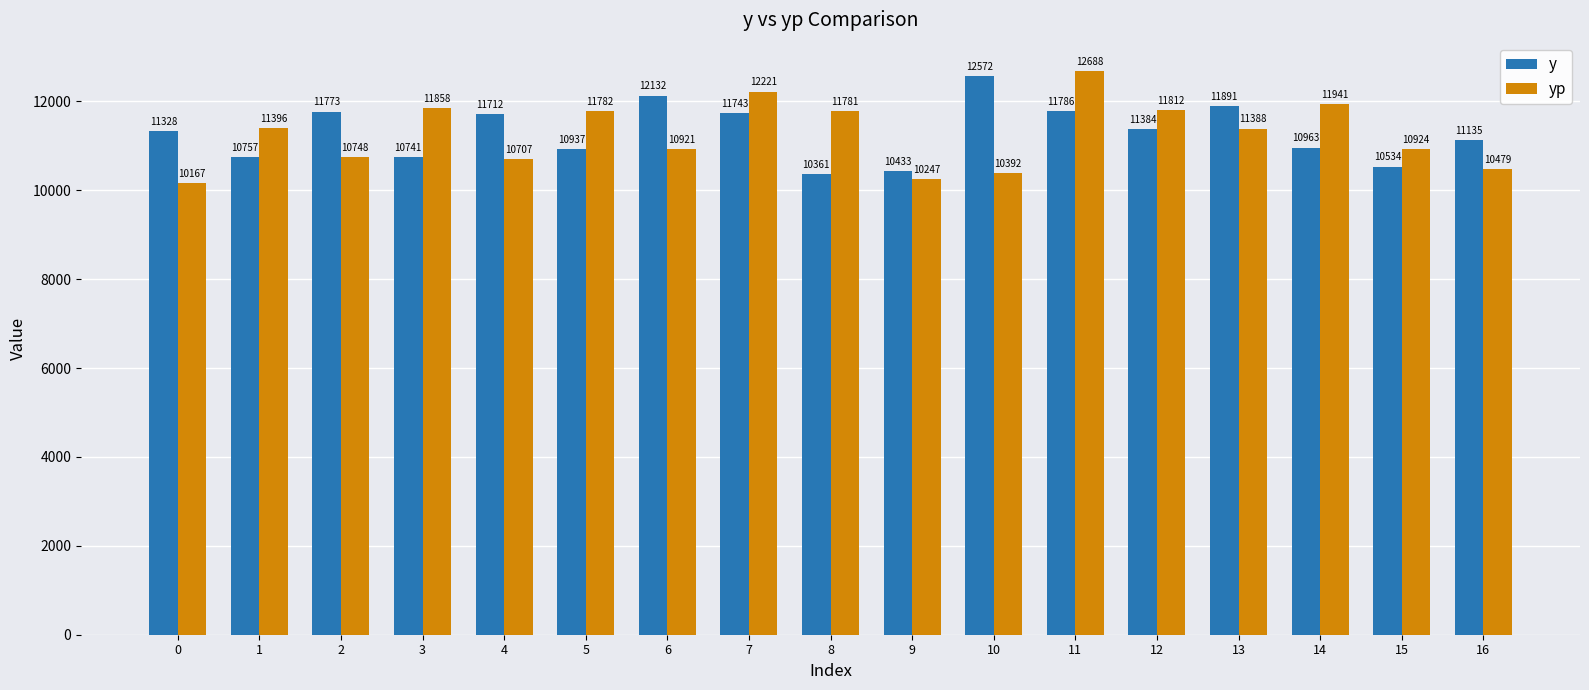

Which series has the widest spread of values?

yp